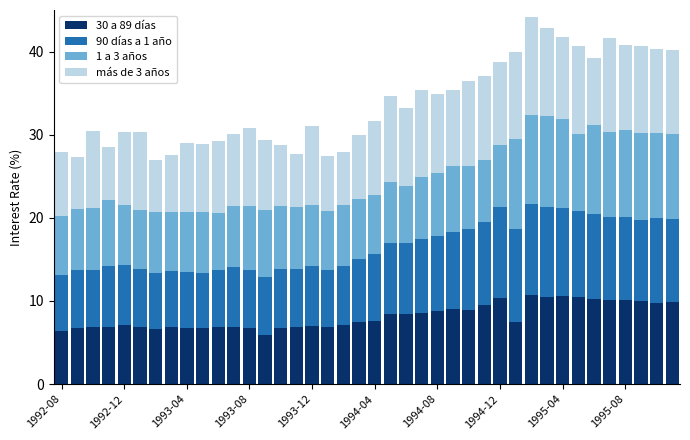

What is the difference between the maximum and second lowest values in the 30 a 89 días series?

4.2